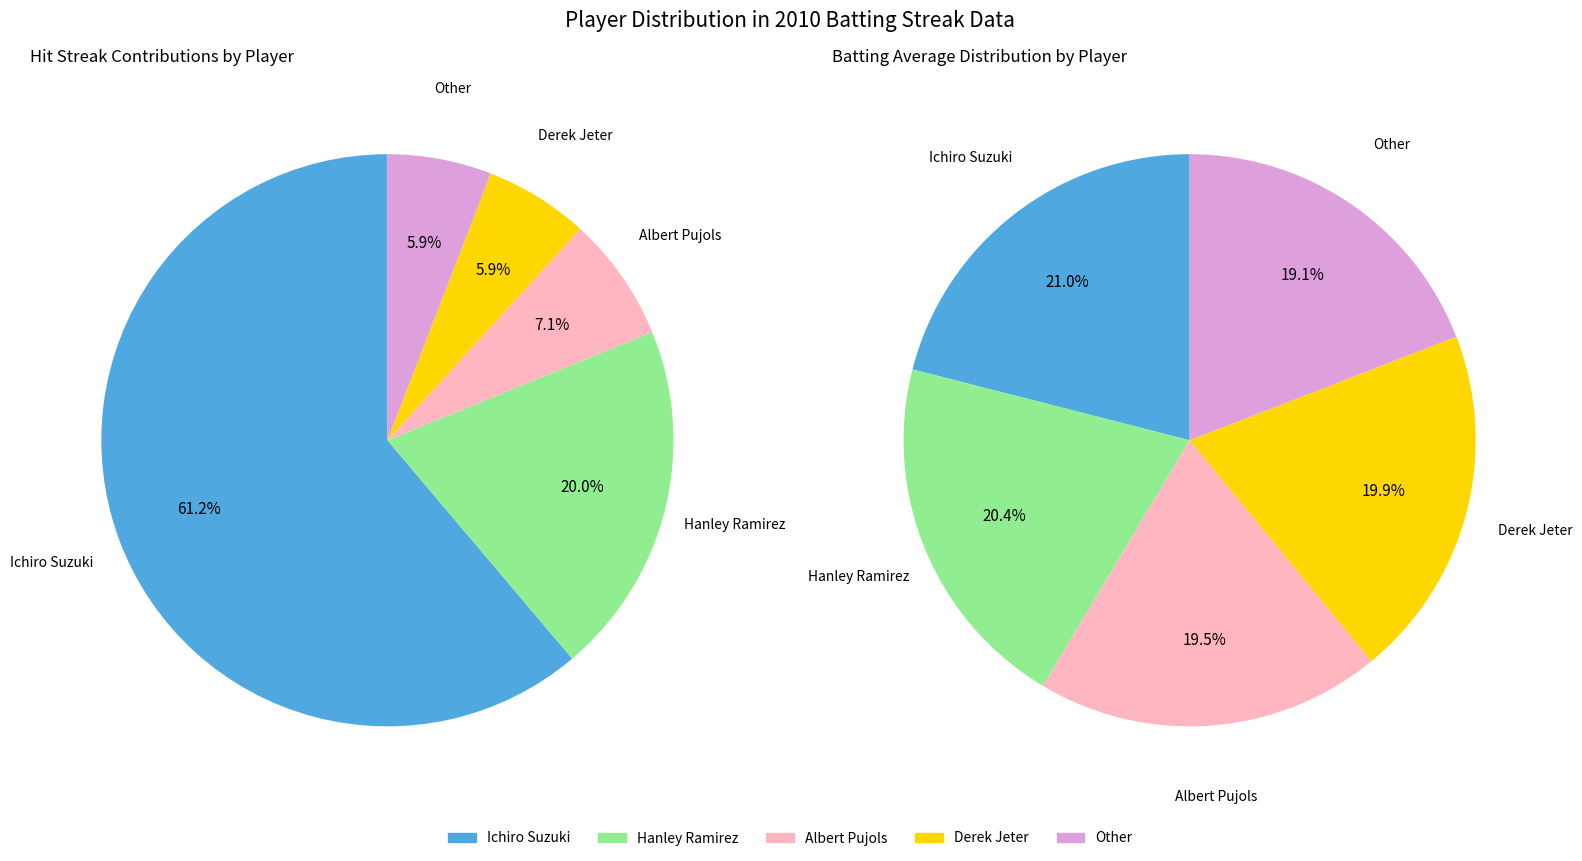

True or false: Albert Pujols accounts for 1% of the total.

False